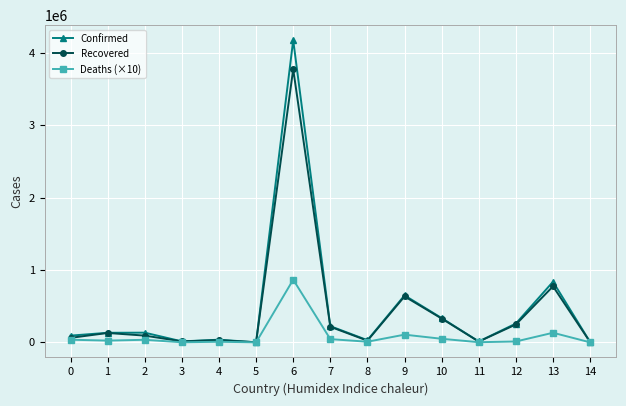

What is the difference between the highest and lowest values at 7?

179004